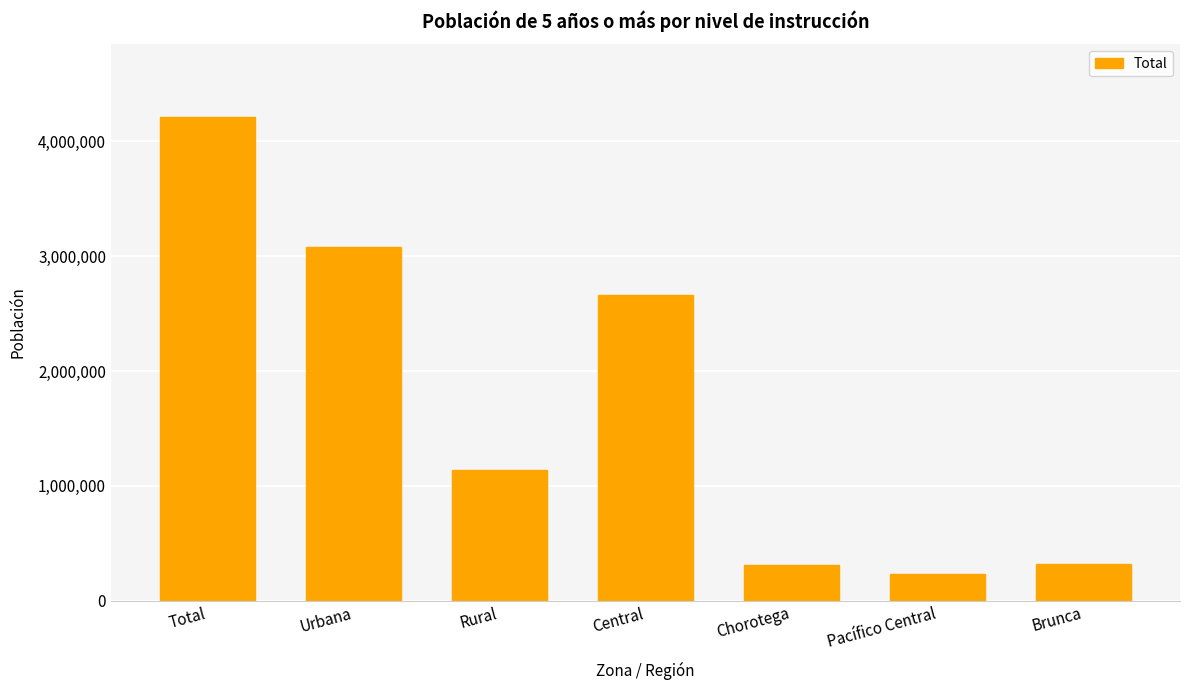

What is the value of the 3rd bar from the left?

1135293